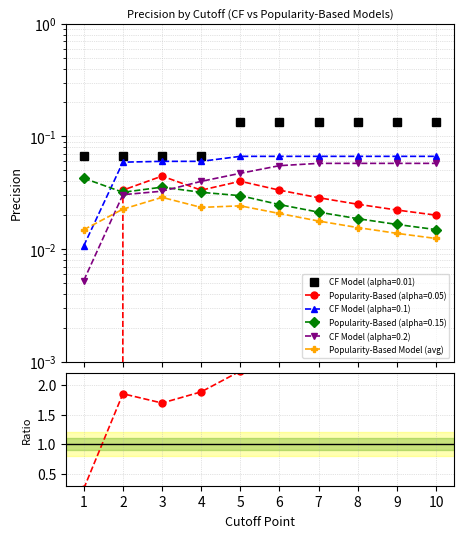

List the labels in order of Popularity-Based Model (avg) value, largest first.

3, 5, 4, 2, 6, 7, 8, 1, 9, 10